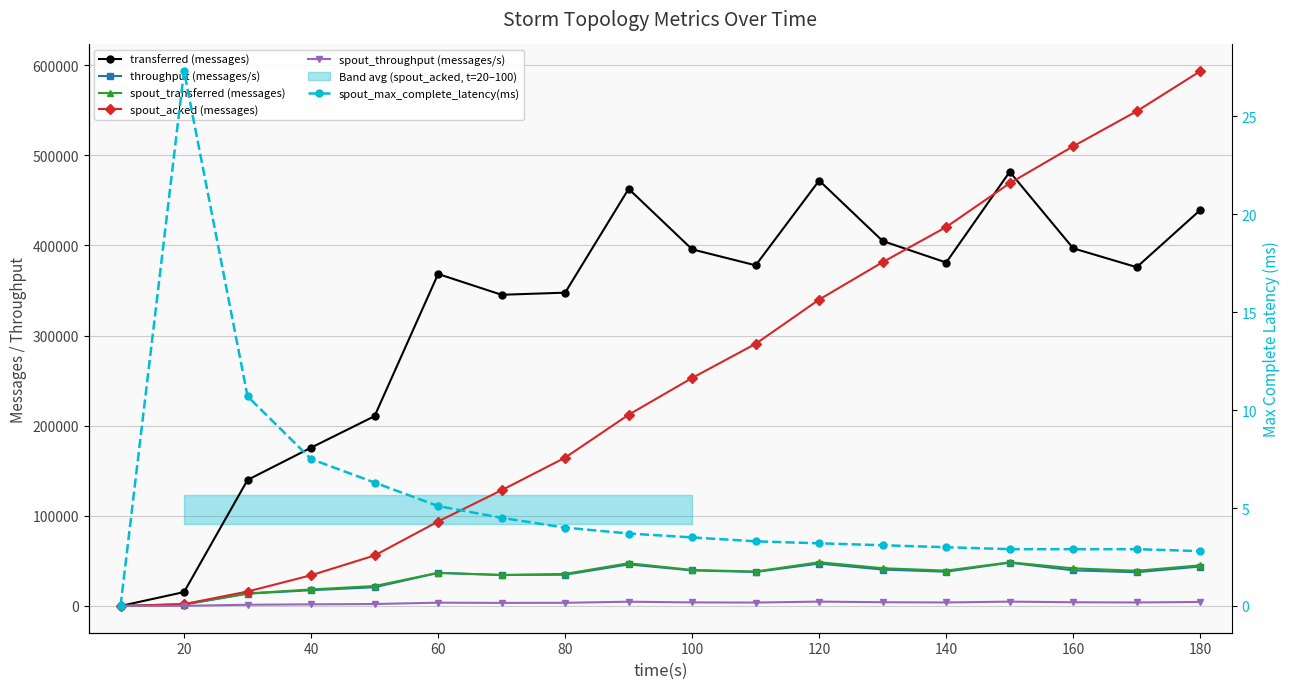

What value does the spout_throughput (messages/s) series have at 140?

3916.0